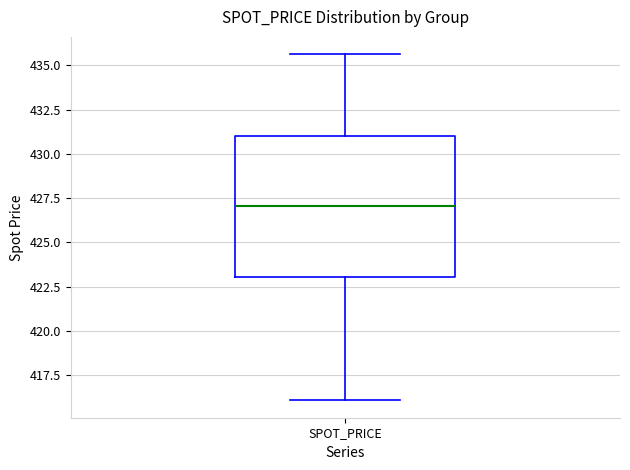

Where is the upper edge of the box for SPOT_PRICE on the y-axis? The values are not printed on the chart, so give them approximately, as read against the axis.

431.0